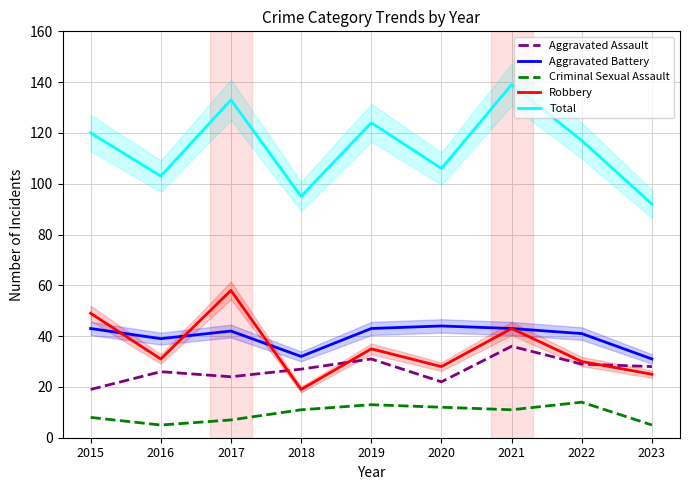

Which series has the widest spread of values?

Total